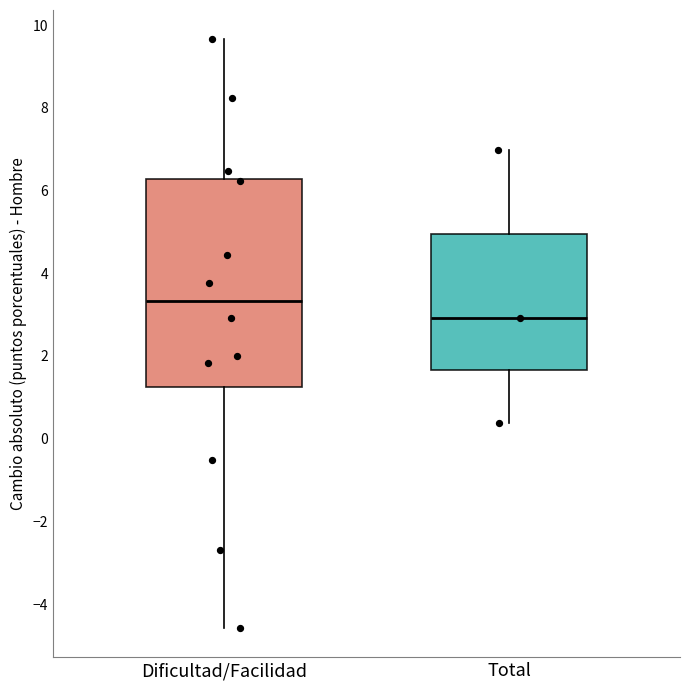

Reading left to right, transcribe this box plot: for each box, give where its median line is, the range the box spans, and where its two whiskers end, as read against the y-axis. The values are not printed on the chart, so give them approximately, as read against the axis.

Dificultad/Facilidad: median 3.4, box 1.2 to 6.2, whiskers -4.6 to 9.6
Total: median 3.0, box 1.6 to 5.0, whiskers 0.4 to 7.0